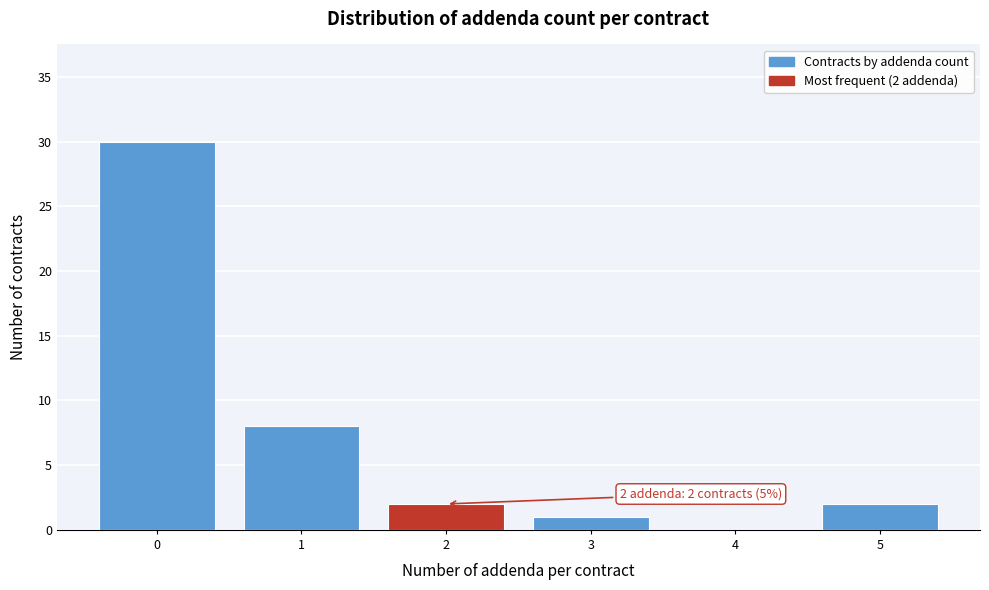

Reading left to right, extract all data points from this chart.

0=30	1=8	2=2	3=1	4=0	5=2